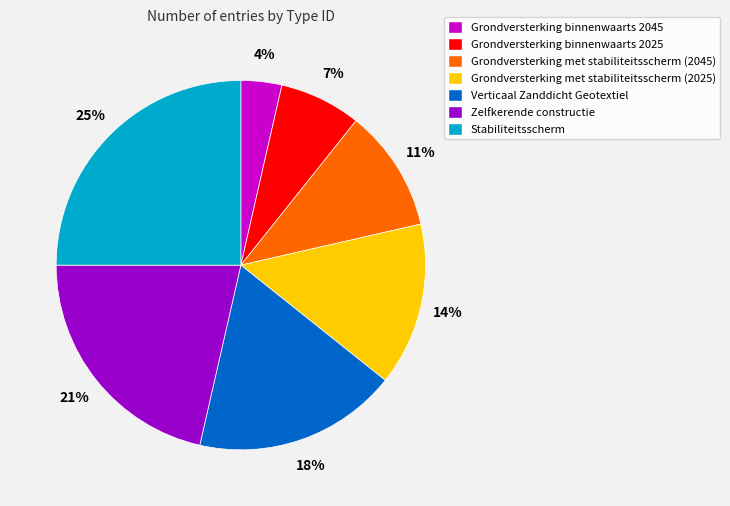

The Verticaal Zanddicht Geotextiel slice represents 27% of the pie. True or false?

False